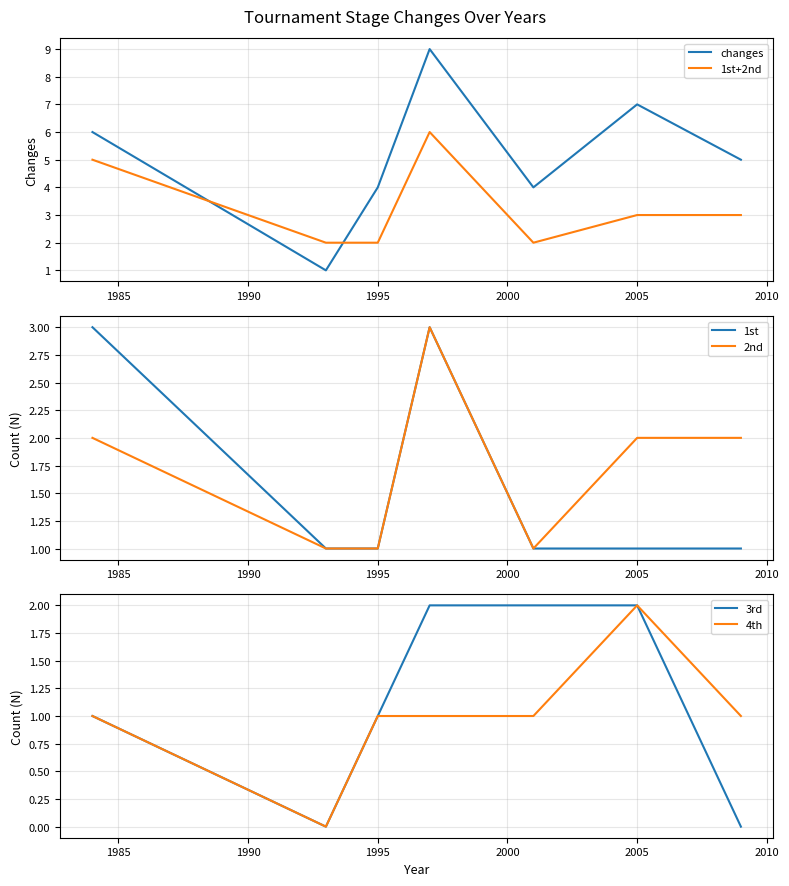

The 4th series shows 1 at 2010. True or false?

True